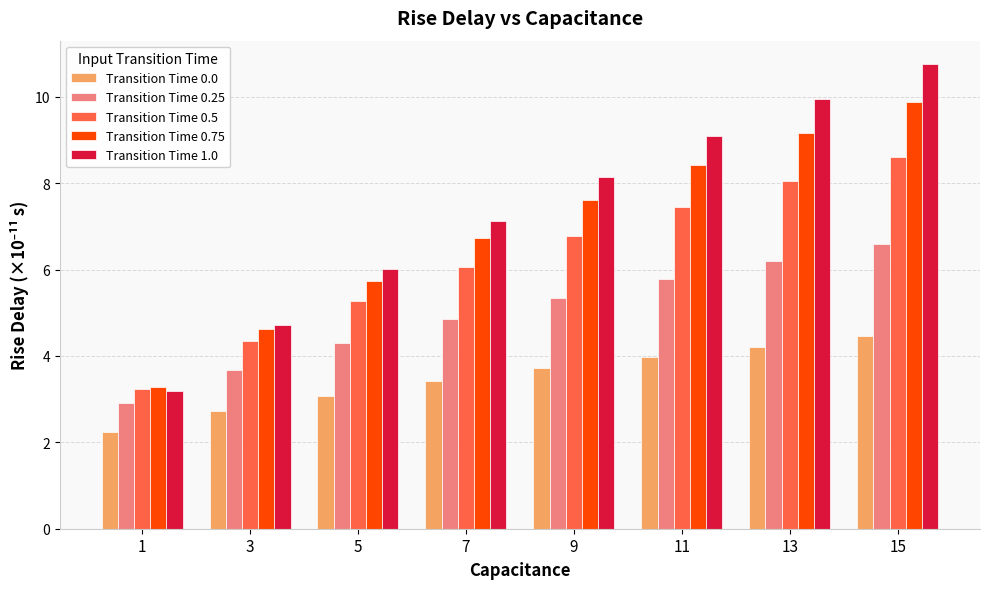

Reading left to right, transcribe all the data shown in this chart.

Transition Time 0.0: 2.2	2.7	3.1	3.4	3.7	4.0	4.2	4.5
Transition Time 0.25: 2.9	3.7	4.3	4.9	5.3	5.8	6.2	6.6
Transition Time 0.5: 3.2	4.3	5.3	6.1	6.8	7.4	8.0	8.6
Transition Time 0.75: 3.3	4.6	5.7	6.7	7.6	8.4	9.2	9.9
Transition Time 1.0: 3.2	4.7	6.0	7.1	8.2	9.1	9.9	10.8